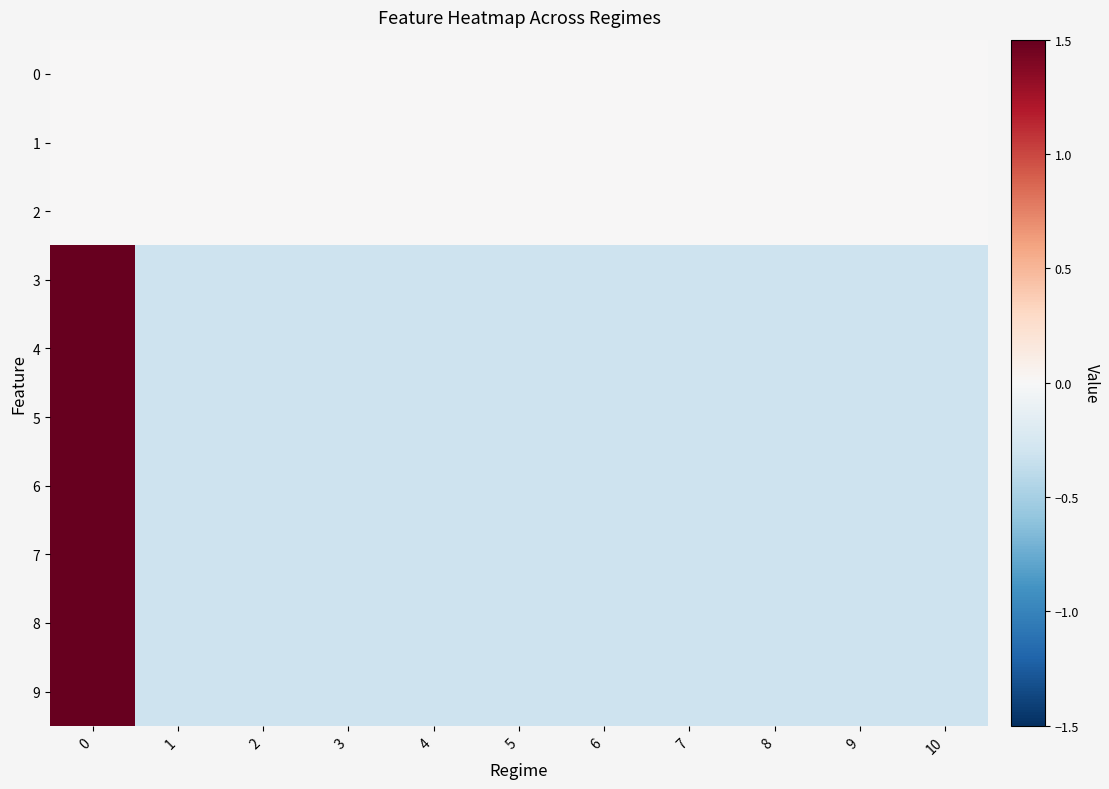

Which category has the lowest value across all series?

1